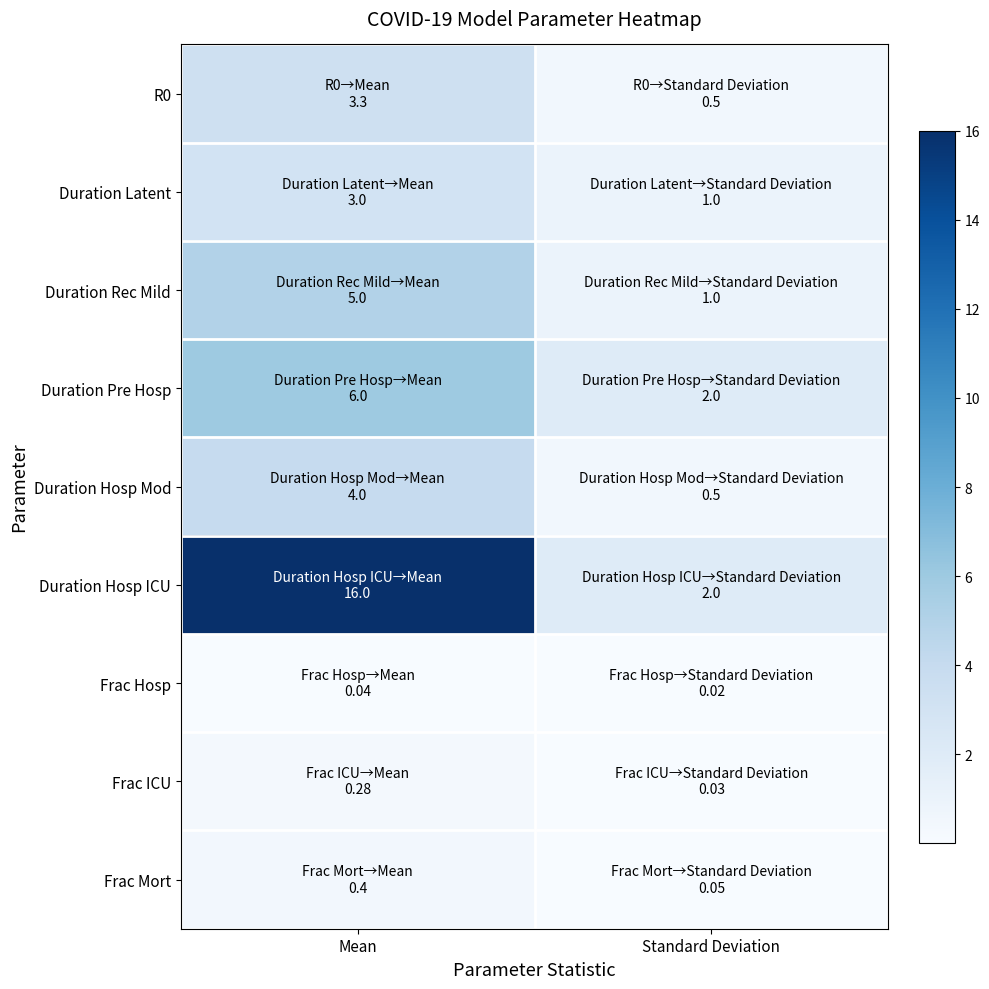

At which category is the sum across all series the highest?

Mean